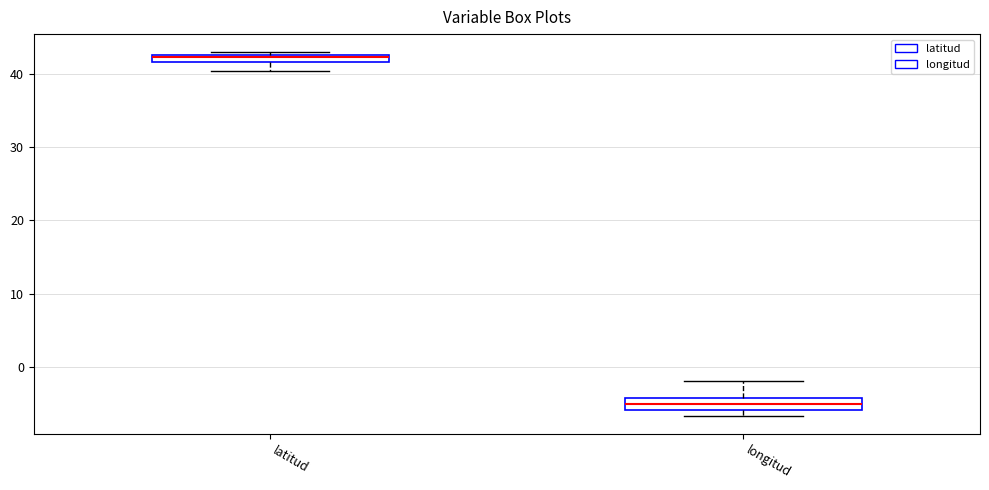

Where is the upper edge of the box for latitud on the y-axis? The values are not printed on the chart, so give them approximately, as read against the axis.

43